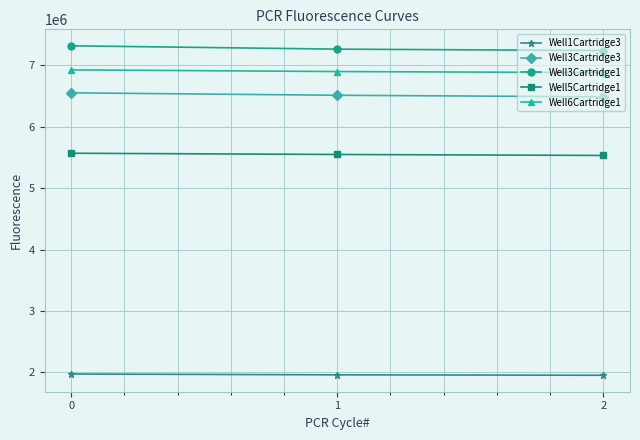

How many lines are shown in the chart?

5